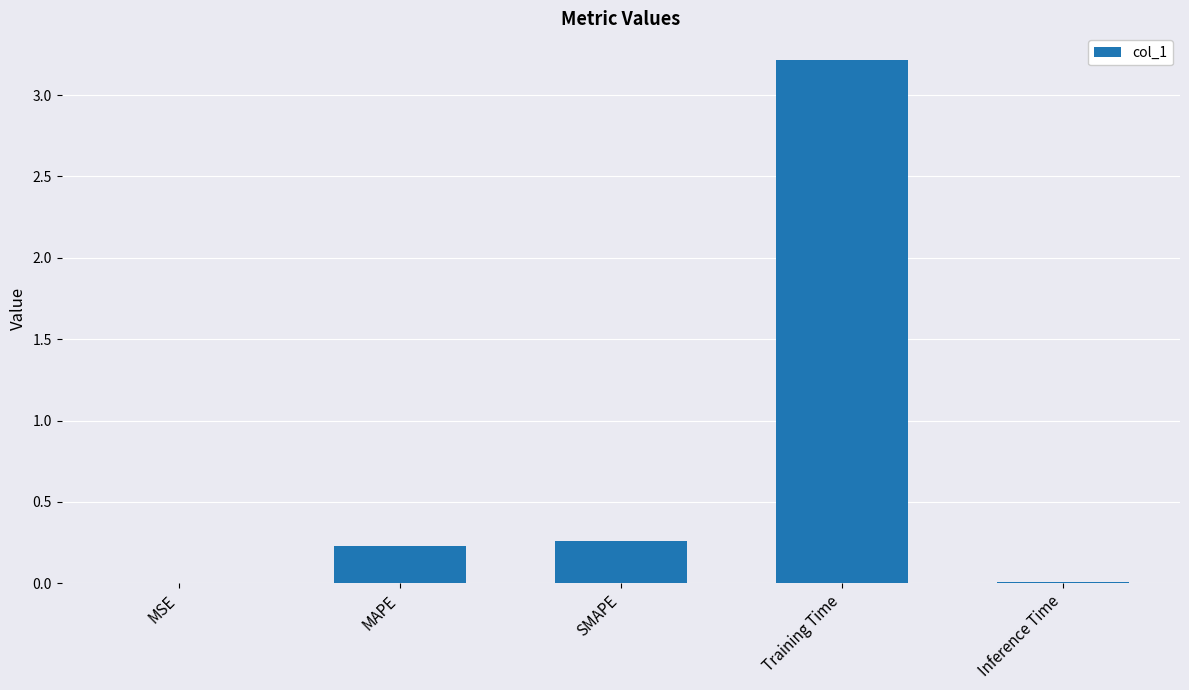

The chart shows a value of 4.4 at Training Time. True or false?

False